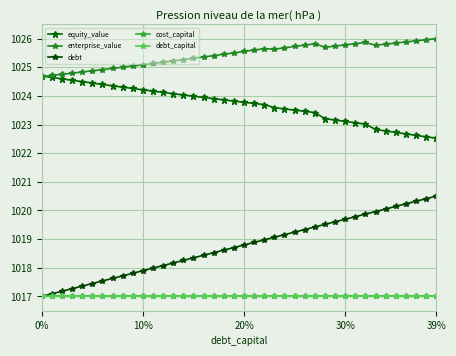

True or false: enterprise_value and equity_value cross at least once.

True